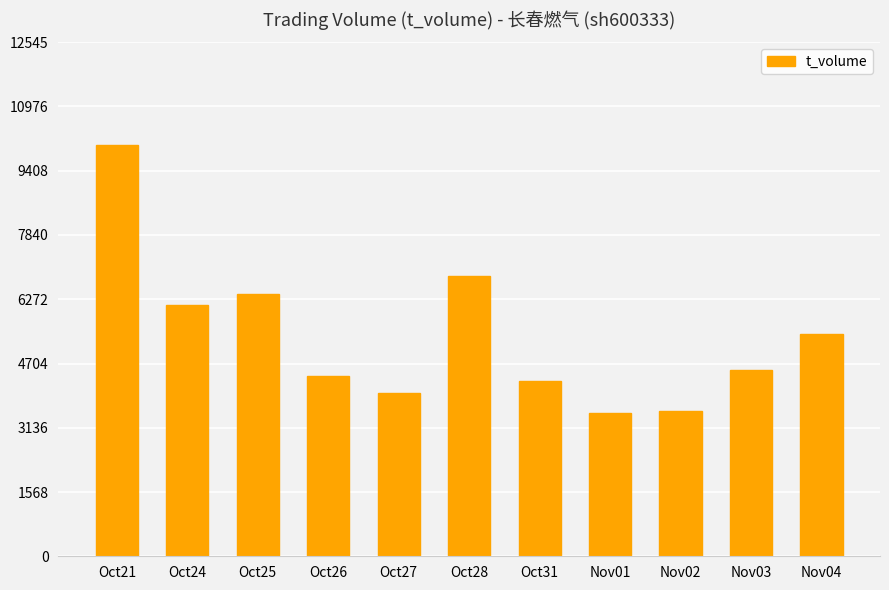

Between Nov03 and Oct31, which is larger?

Nov03